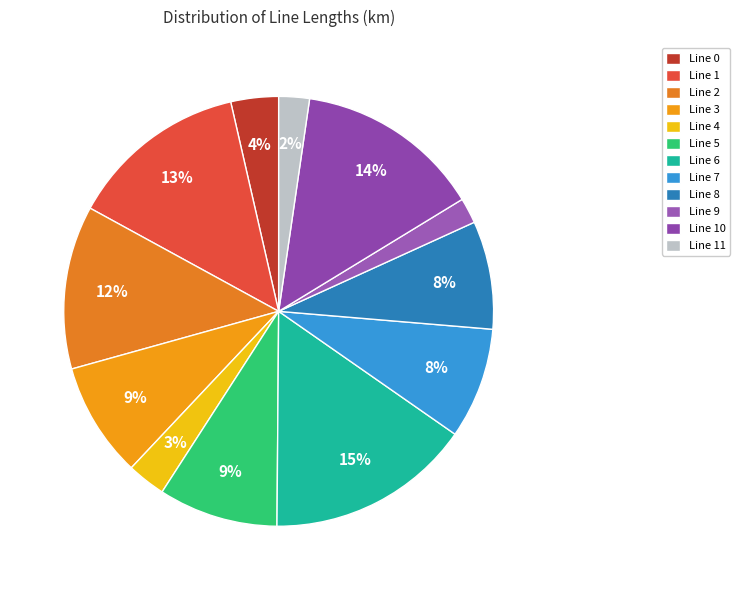

Count the number of slices in the pie.

12